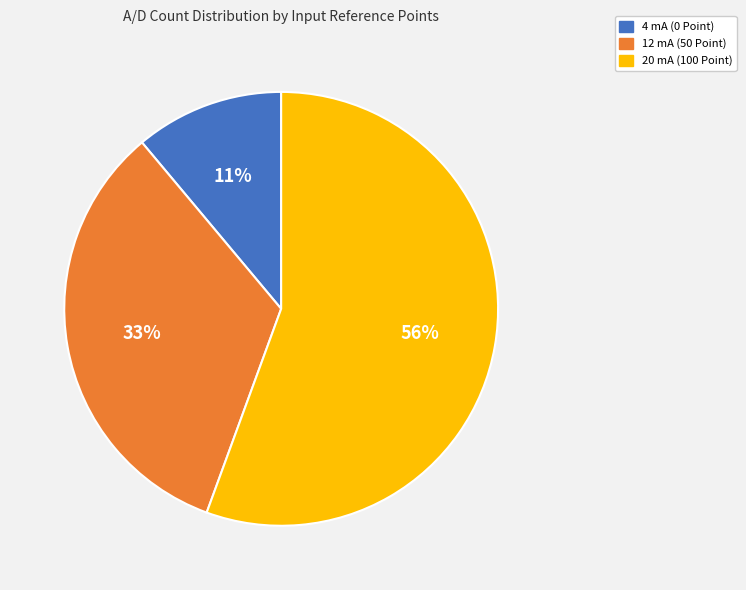

How many segments does this pie chart have?

3